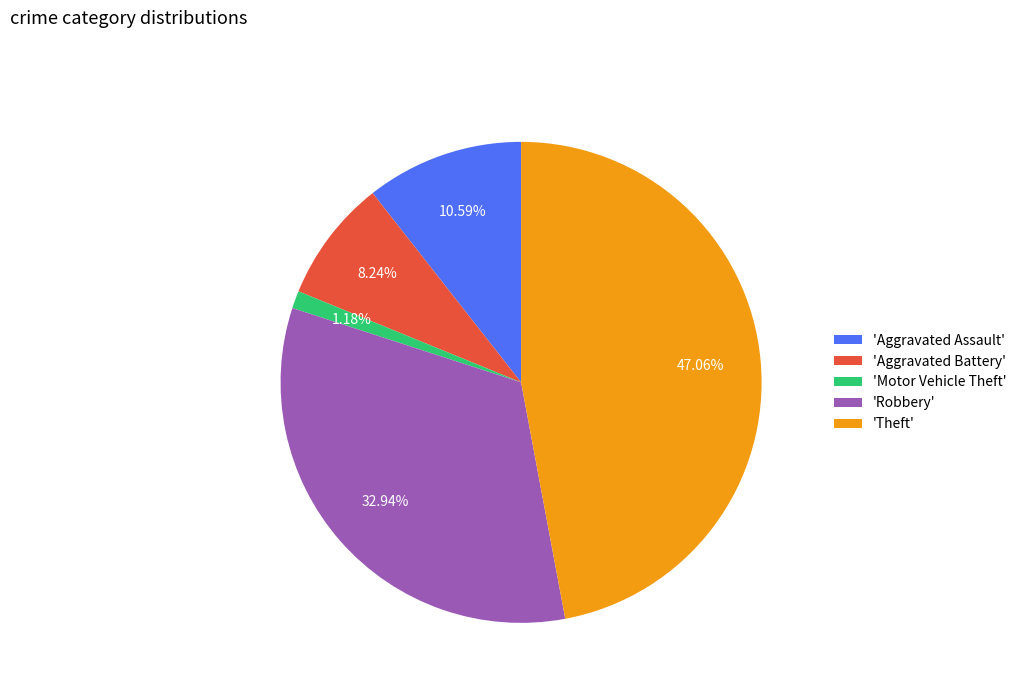

Combined, do 'Aggravated Assault' and 'Aggravated Battery' account for over 50%?

No